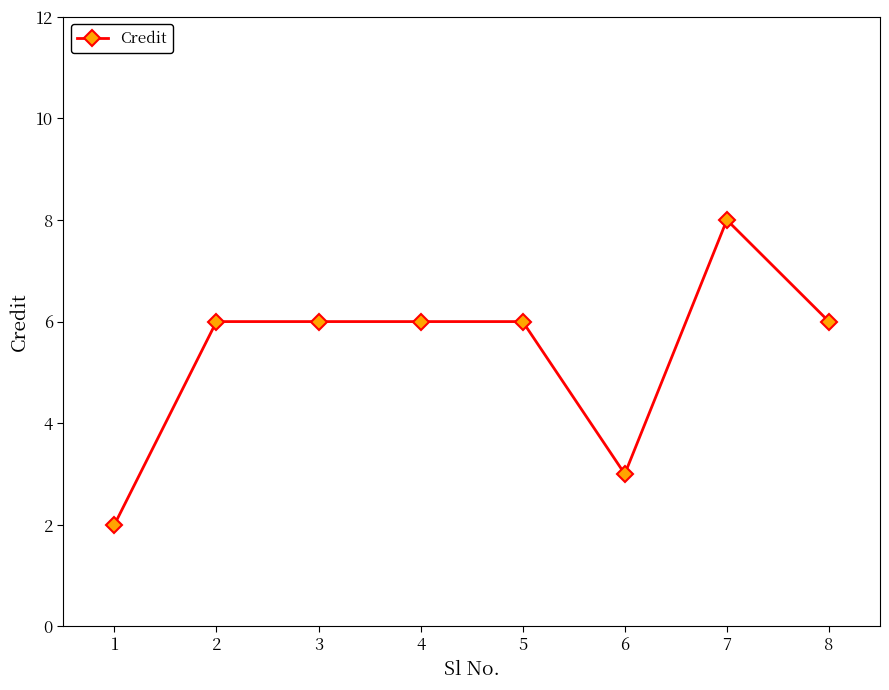

Which category has the highest value across all series?

7